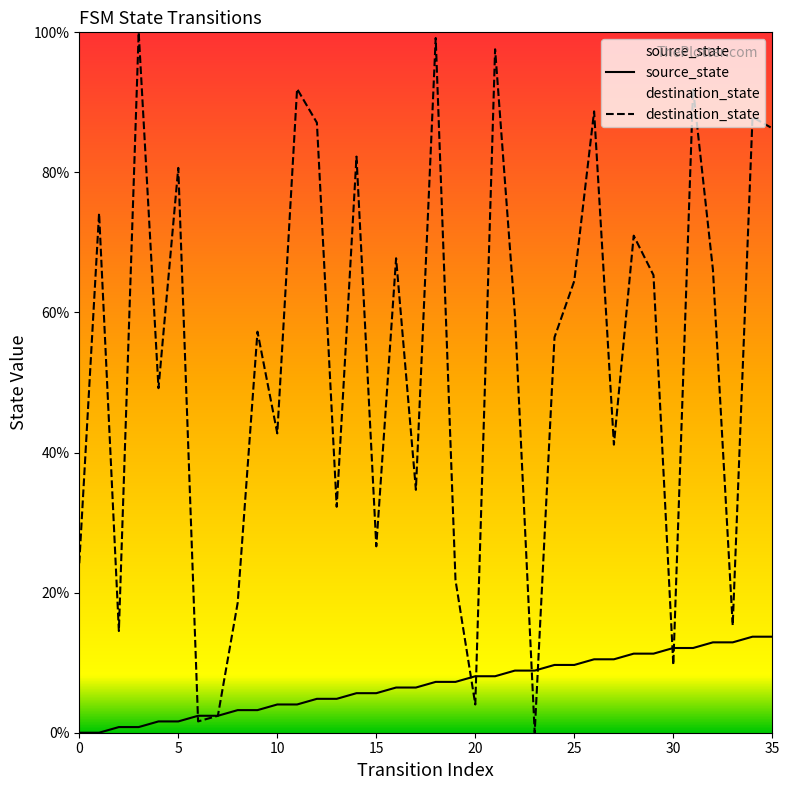

Which series has the widest spread of Y values?

destination_state